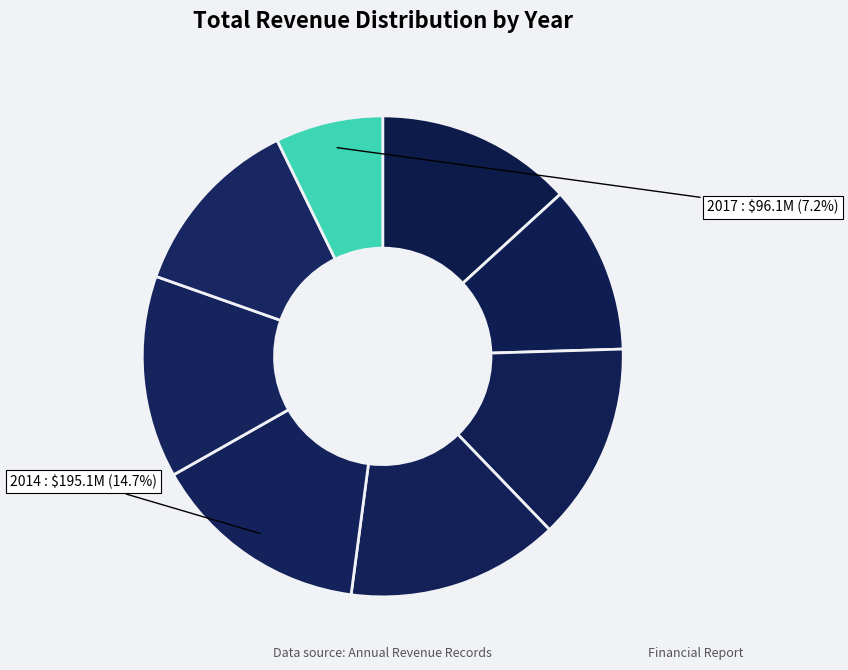

Rank the categories by value from lowest to highest.

2017, 2011, 2016, 2010, 2012, 2015, 2013, 2014